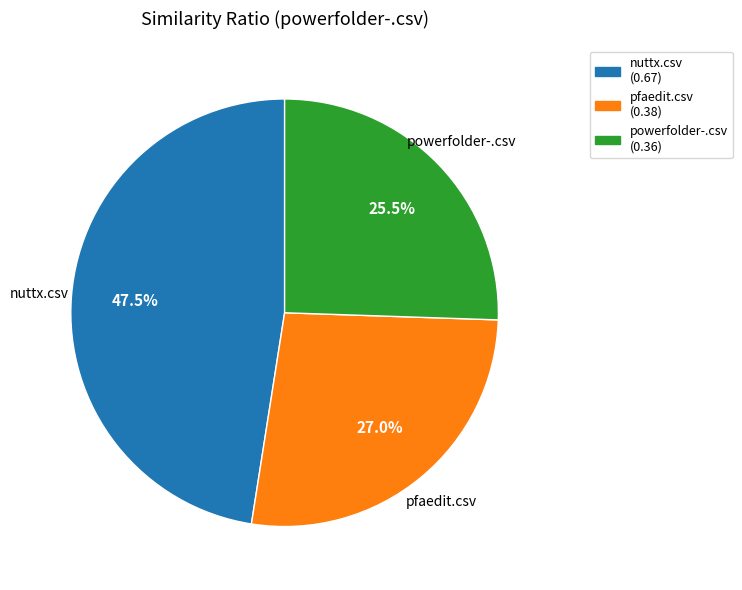

Is there a majority slice in this chart?

No